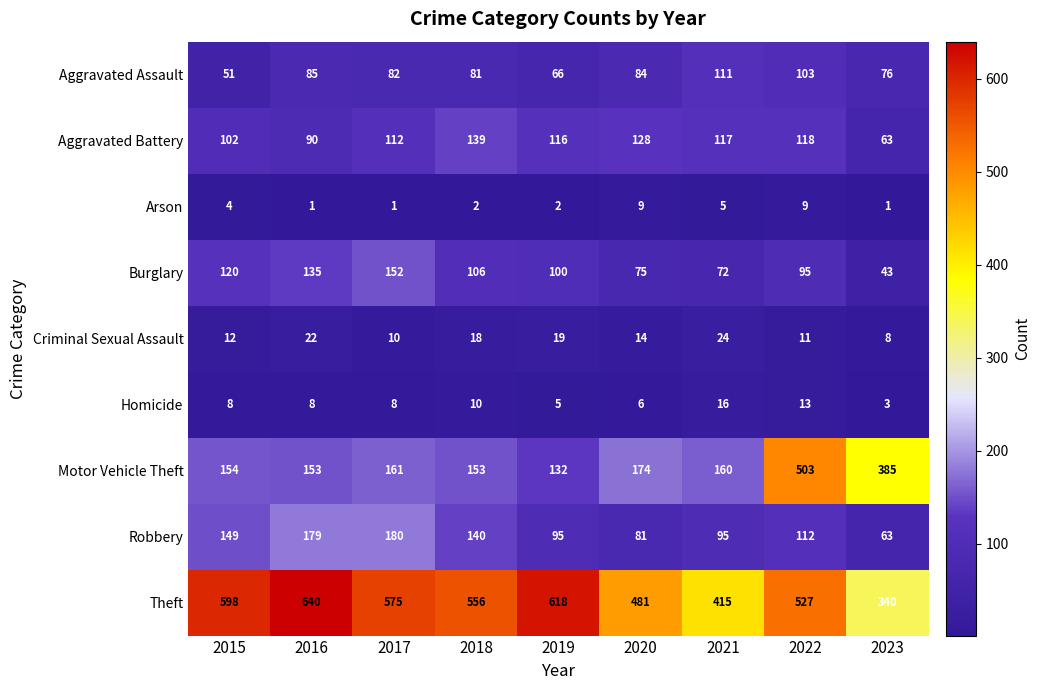

Which series has the largest range (max minus min)?

Motor Vehicle Theft